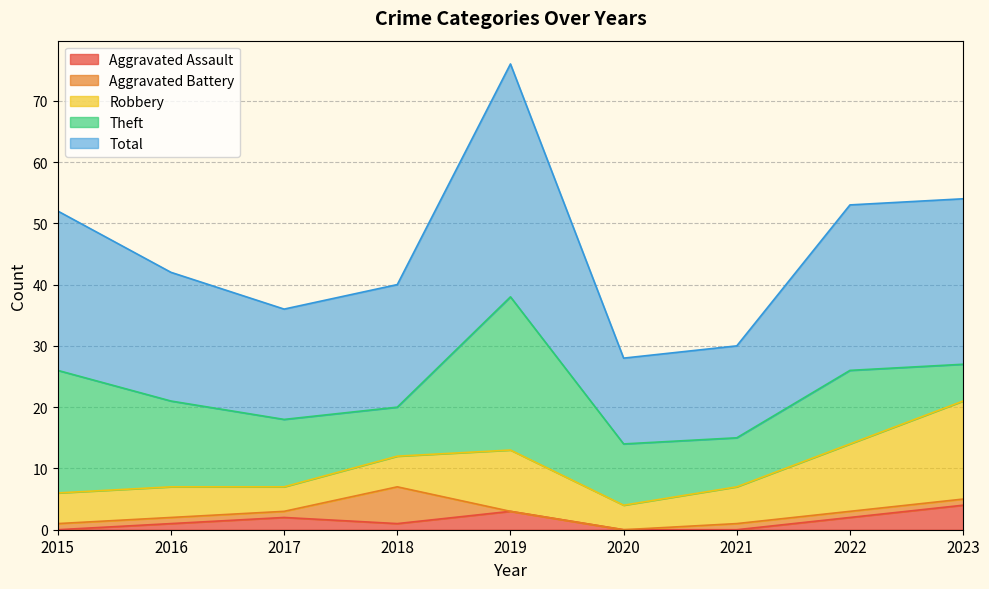

Rank the series by their maximum value, from highest to lowest.

Total, Theft, Robbery, Aggravated Battery, Aggravated Assault